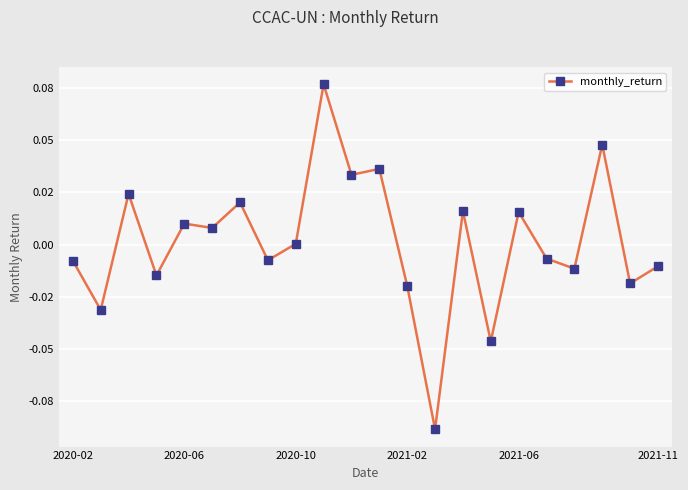

What is the smallest value displayed?

-0.1